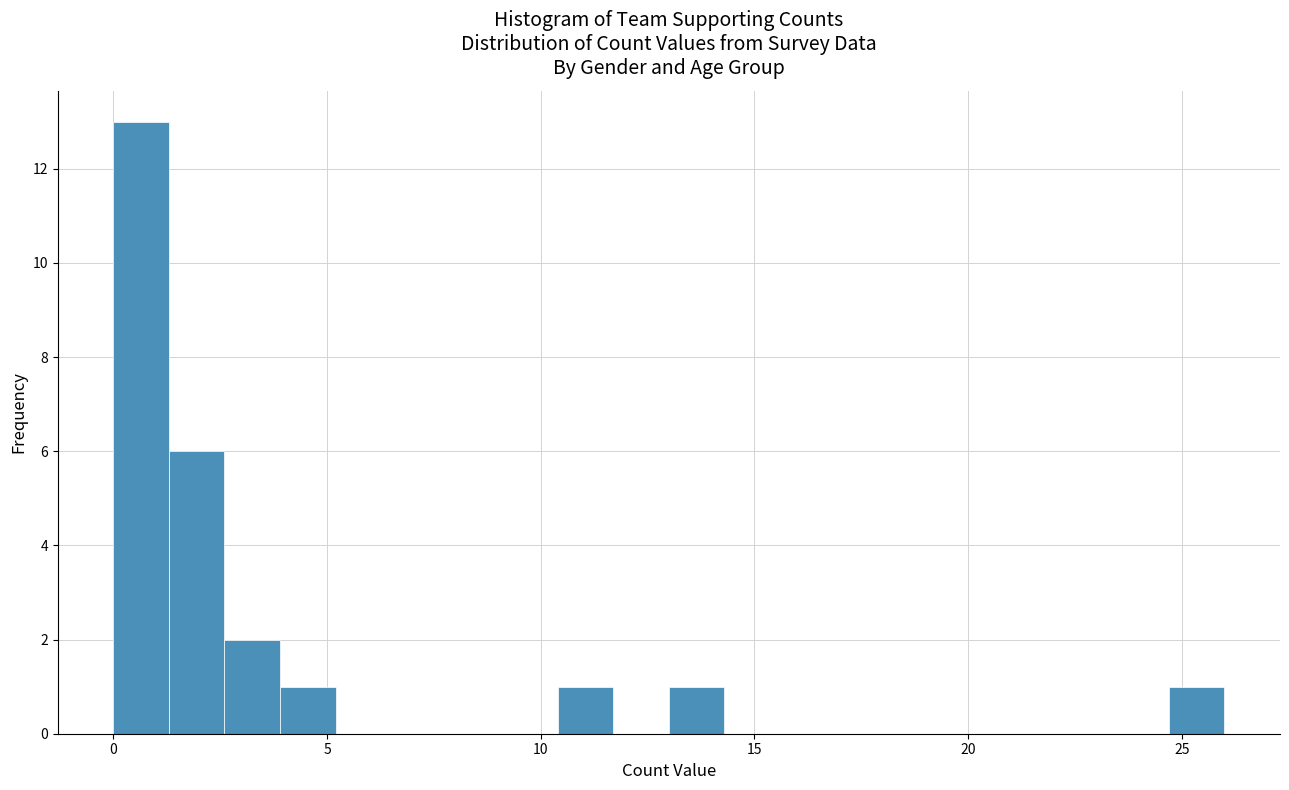

Around what value on the x-axis is the tallest bar? Give the approximate position of its centre, as read against the axis.

0.5